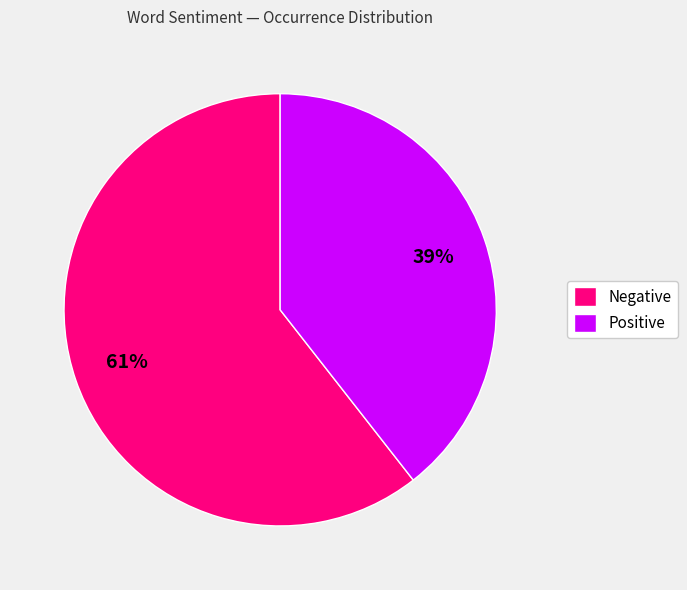

Combined, do Negative and Positive account for over 50%?

Yes